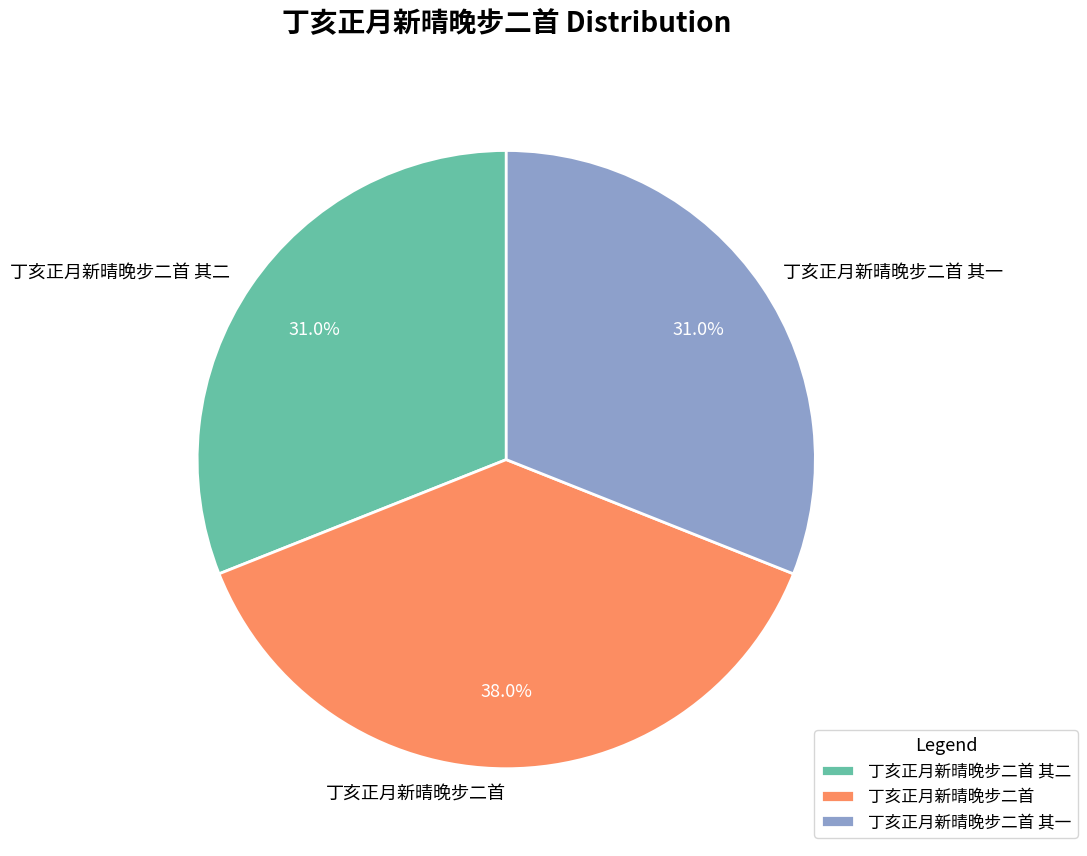

True or false: 丁亥正月新晴晚步二首 其二 accounts for 31% of the total.

True